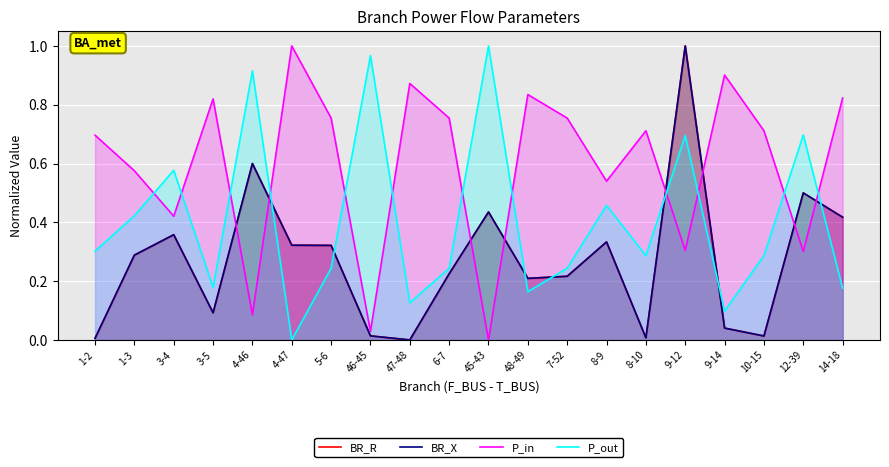

What is the sum of the P_out values at 45-43 and 6-7?

1.2